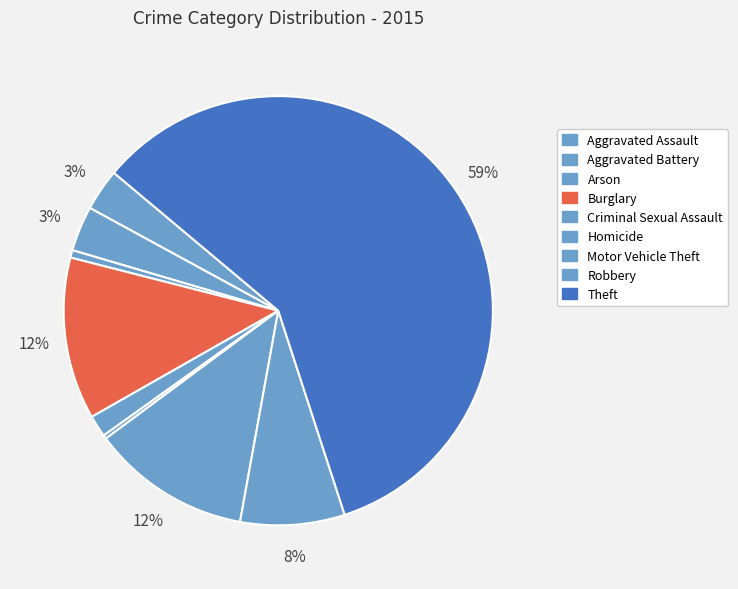

How many segments does this pie chart have?

9